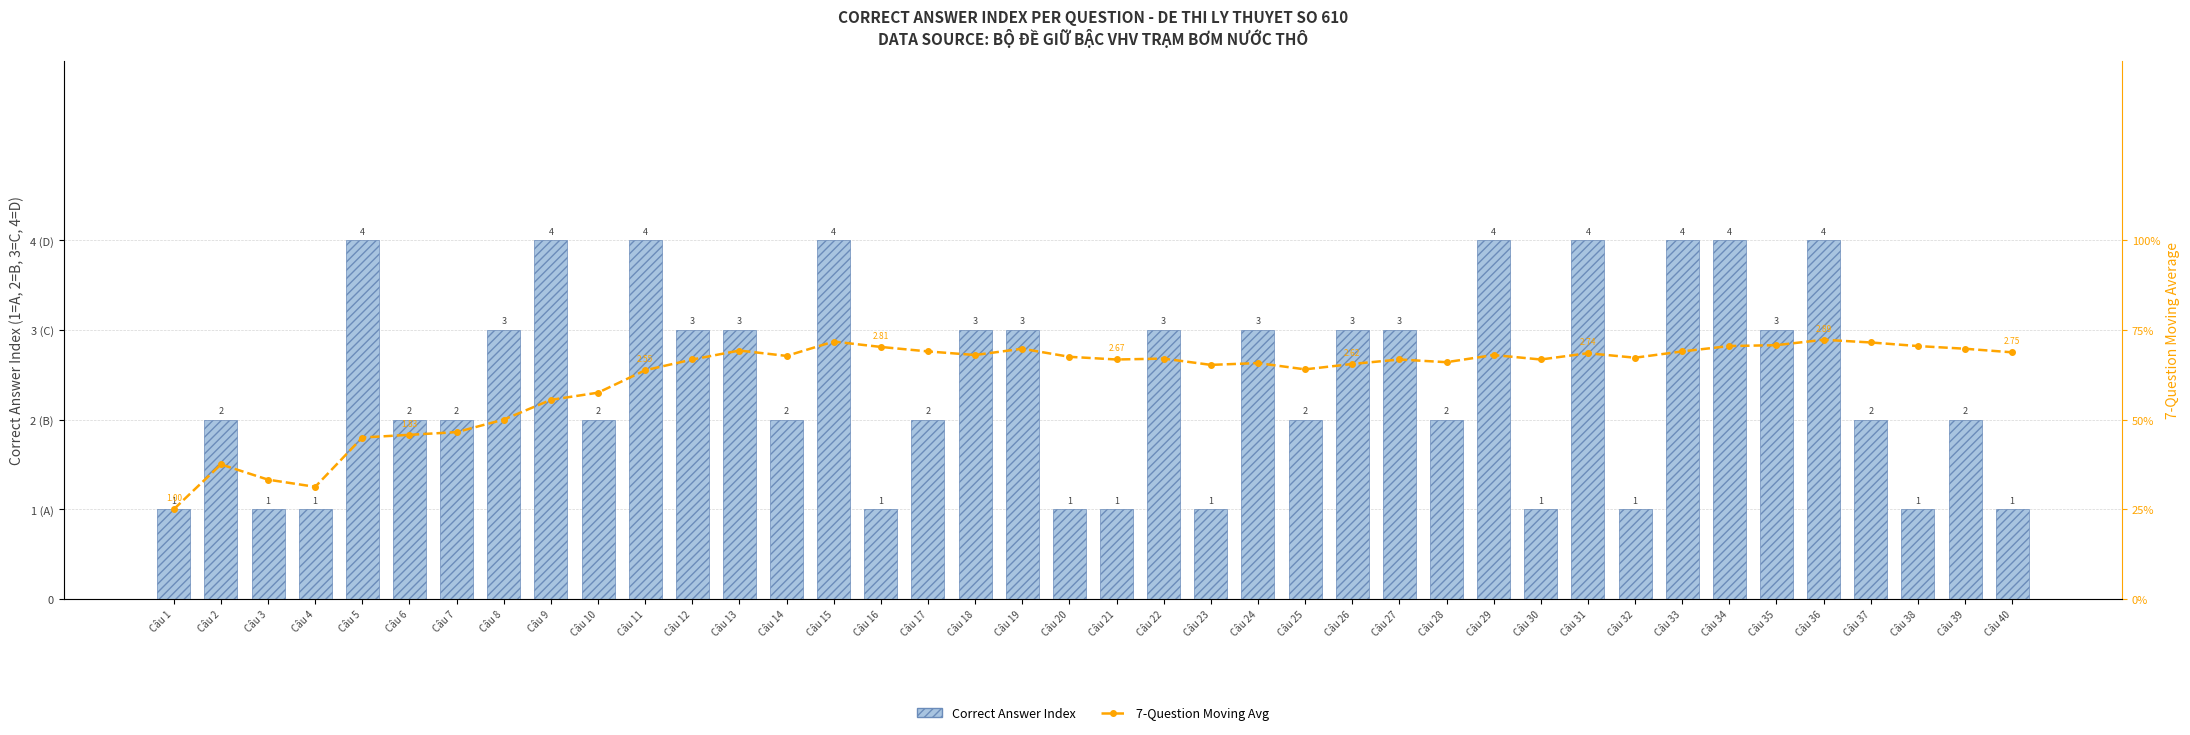

Is it true that Correct Answer Index equals 1.3 at Câu 23?

False